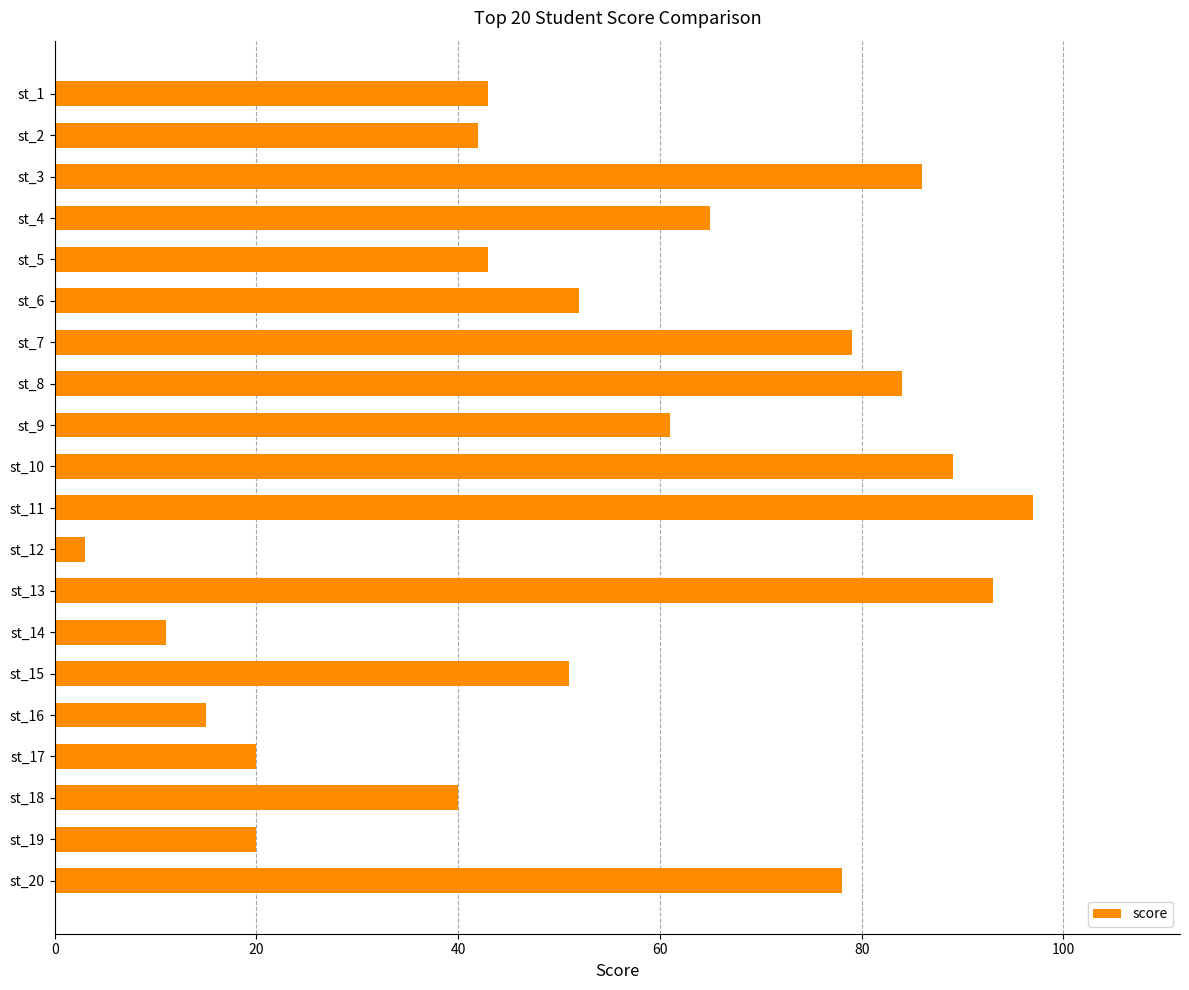

How many bars are there in total?

20